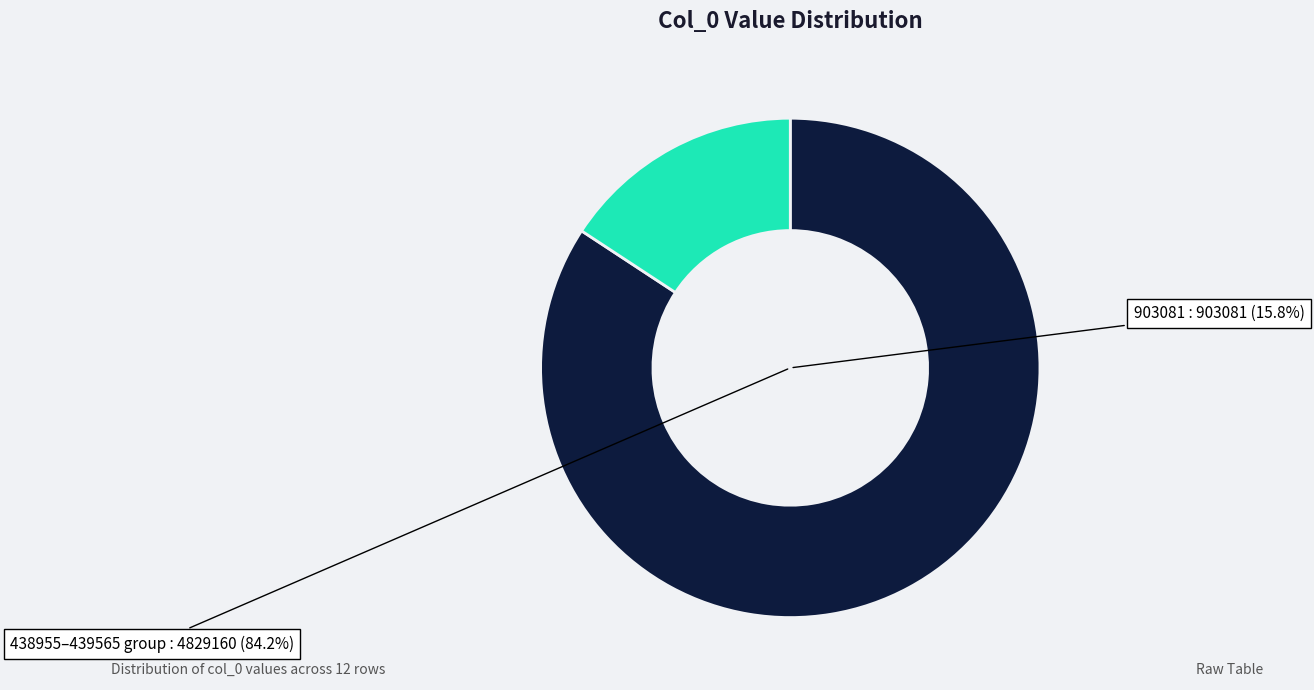

Is it true that 438962 is 8% of the pie?

True